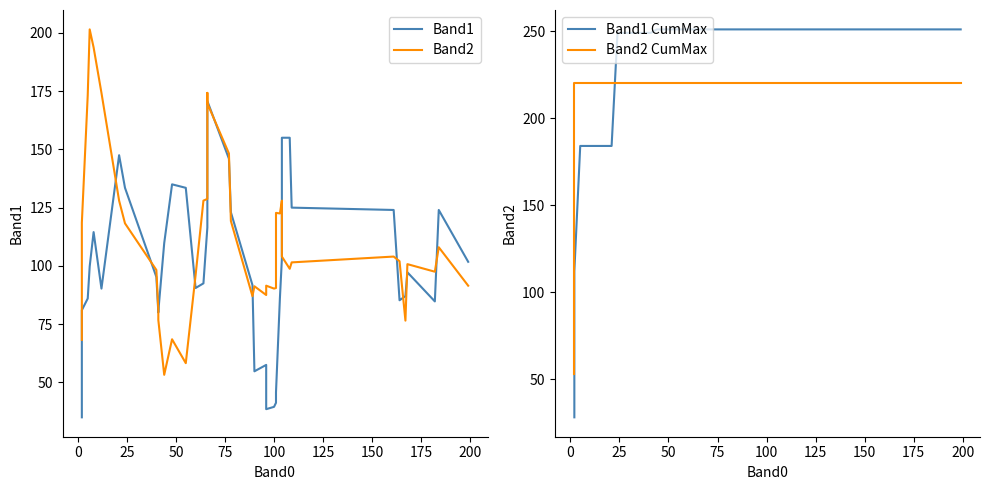

Which series ends up on top after the final intersection of Band1 CumMax and Band2?

Band1 CumMax